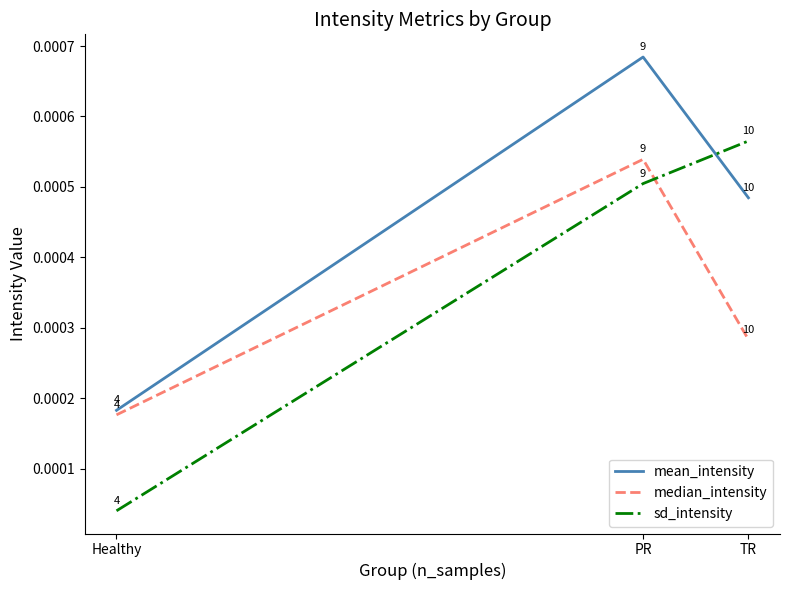

What position from the left is Healthy?

1